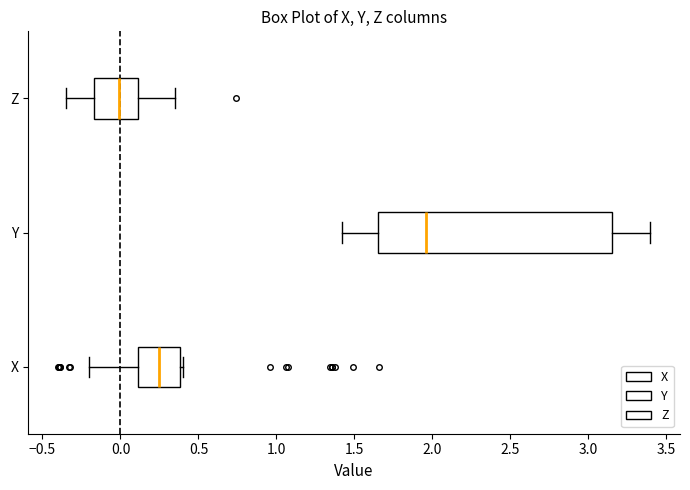

Which box's median line is the furthest to the left?

Z